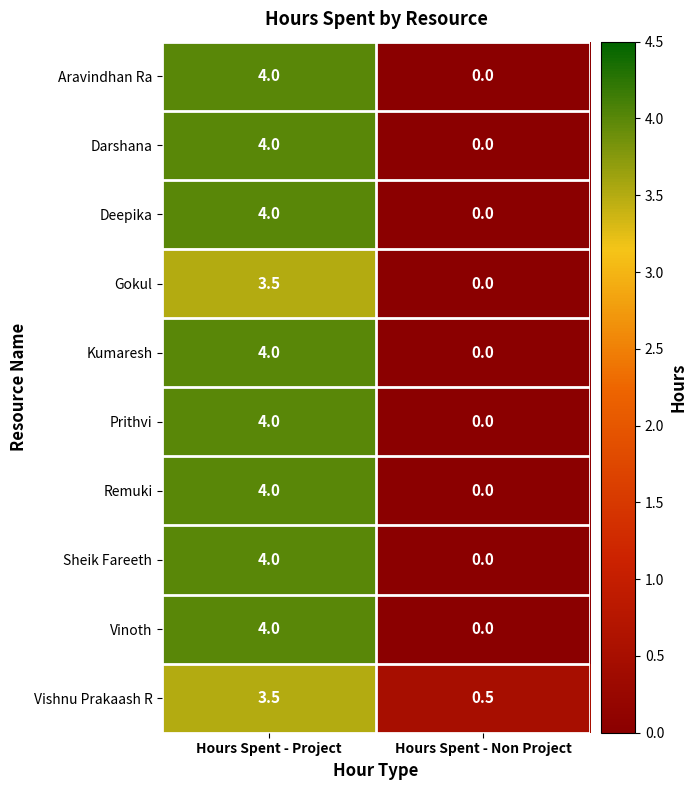

Rank the categories by Aravindhan Ra value from lowest to highest.

Hours Spent - Non Project, Hours Spent - Project